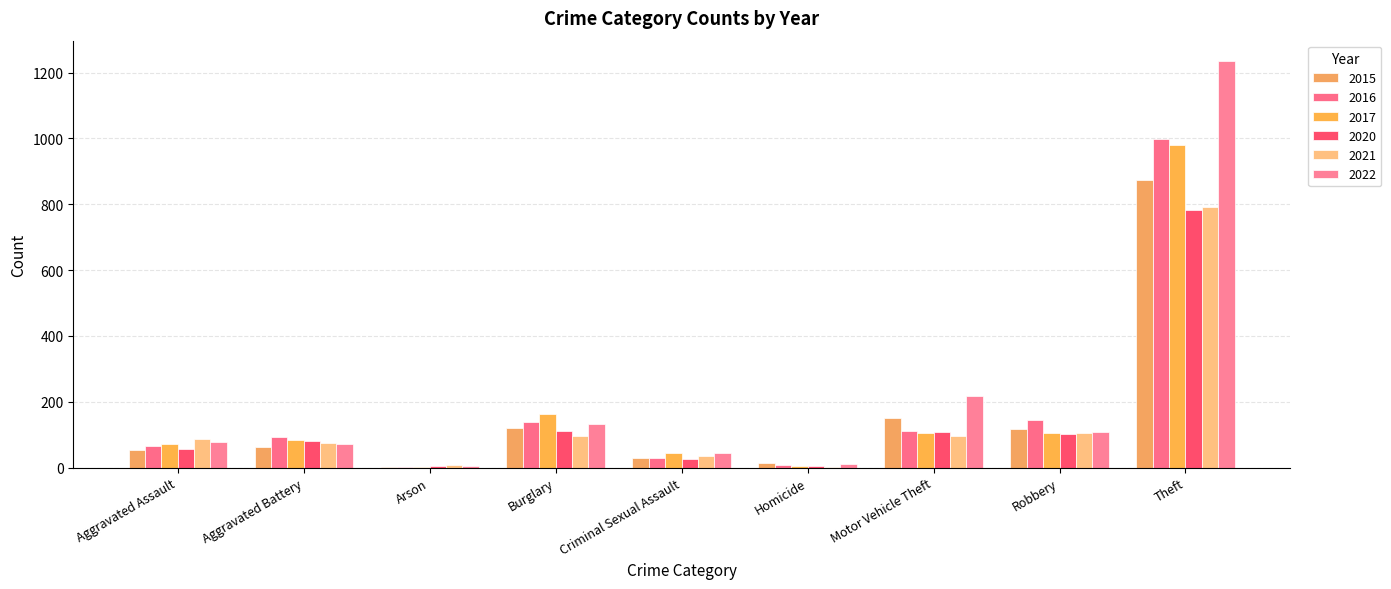

At how many categories does at least one series exceed 1083?

1